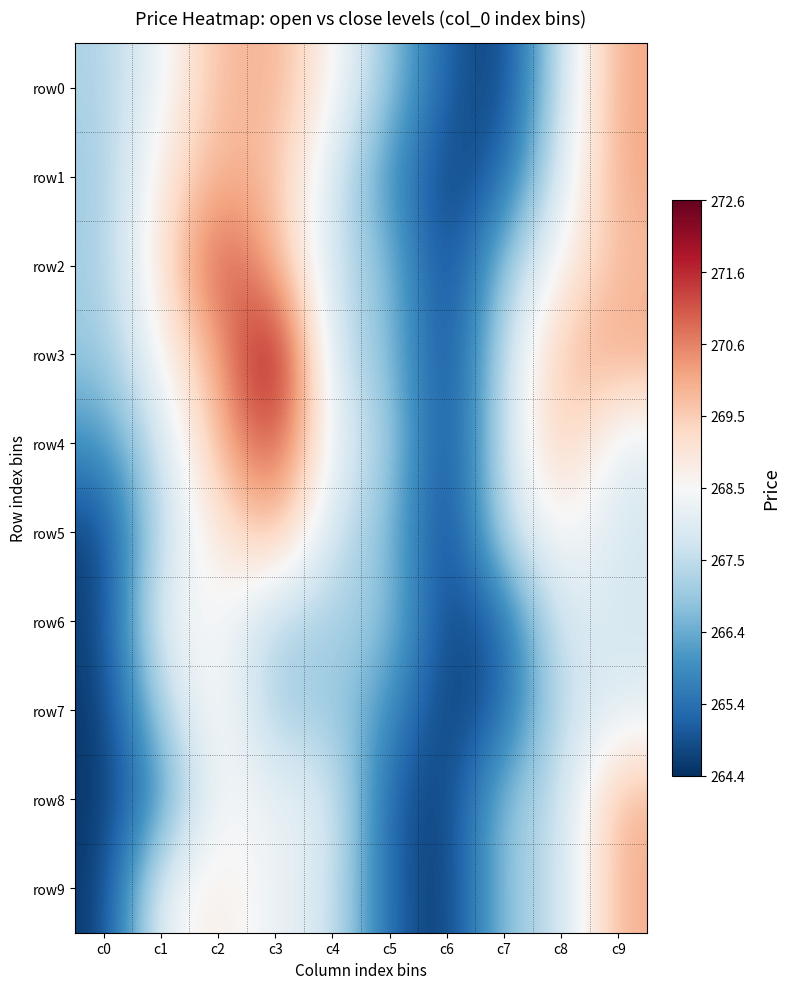

How many data points does each series have?

10